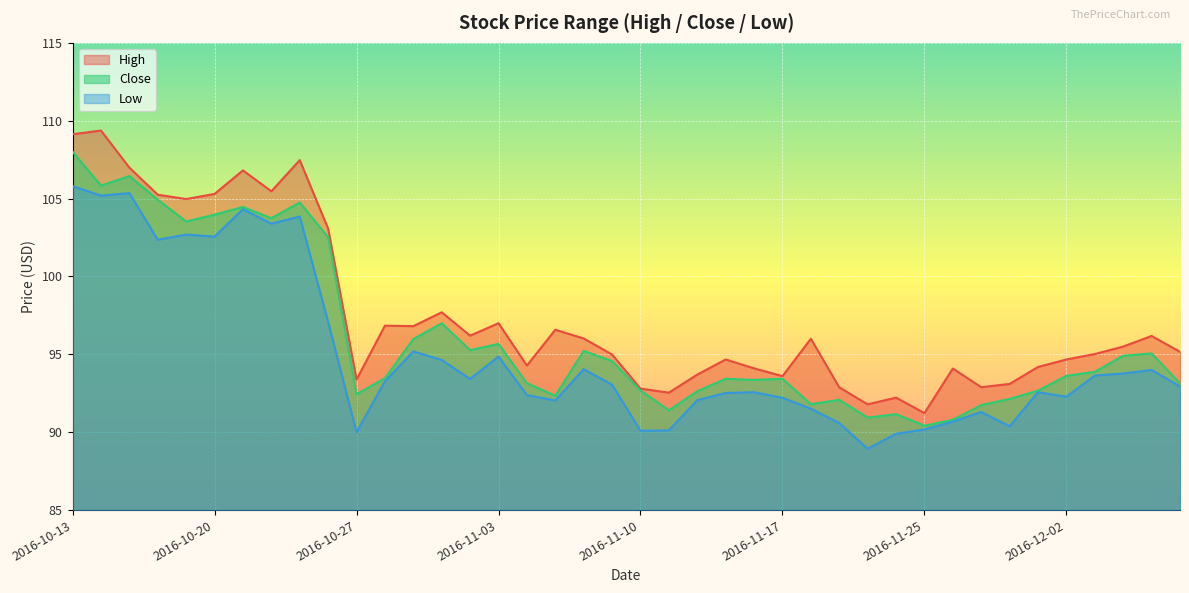

Which series has the largest total across all categories?

High